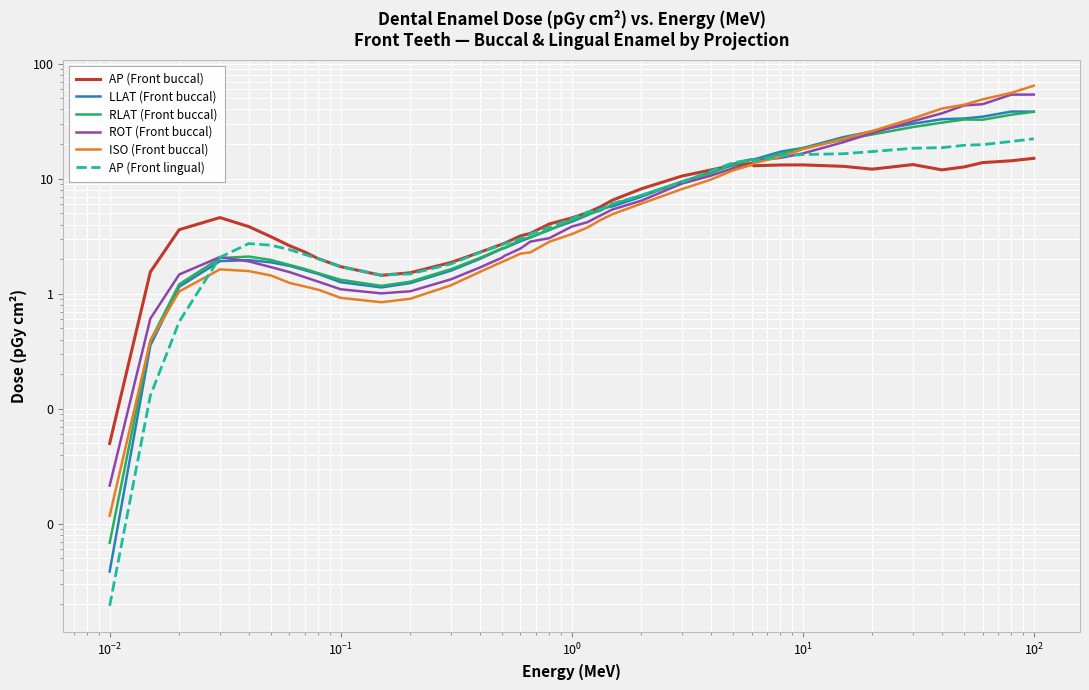

Which series has the largest range (max minus min)?

ISO (Front buccal)